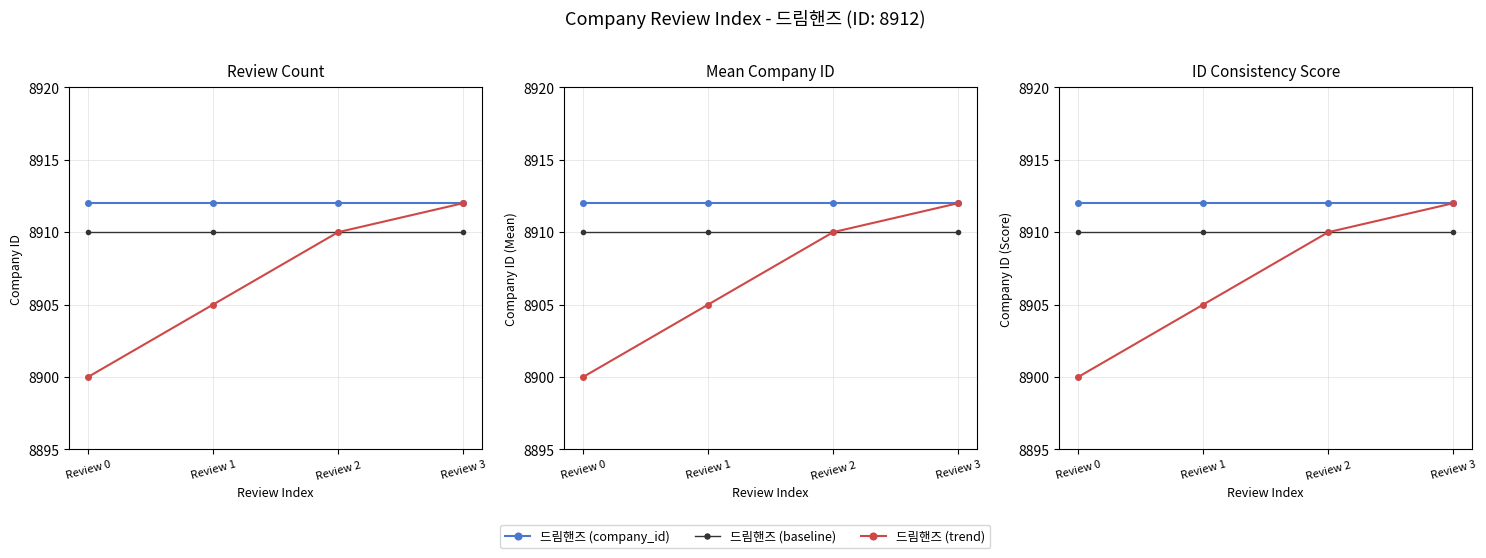

Which has a higher value, Review 2 or Review 0?

Review 2